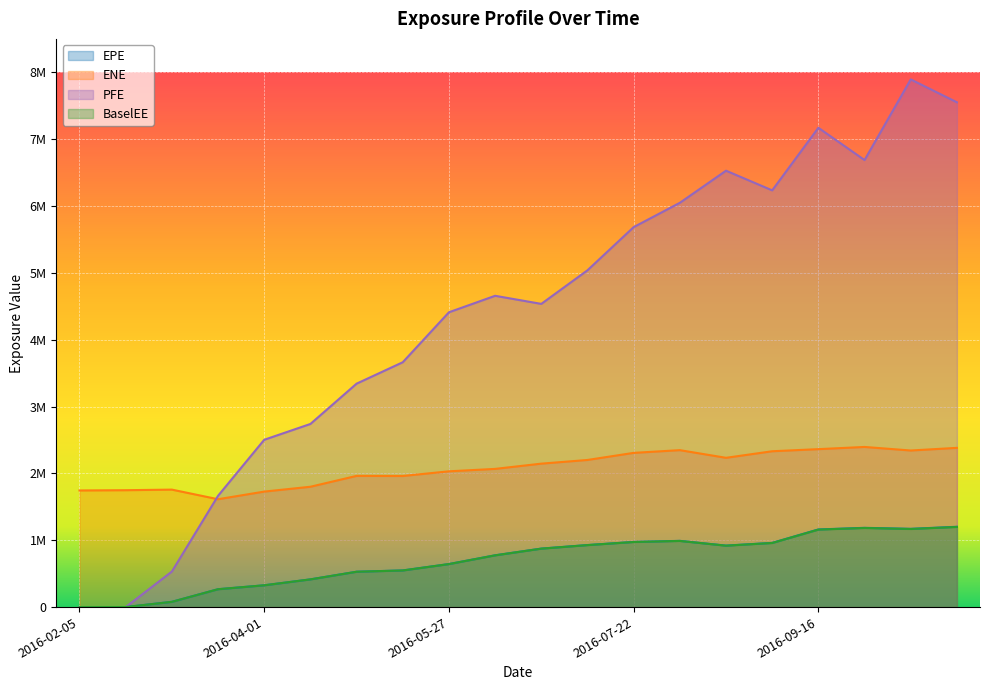

Reading left to right, extract all data points from this chart.

EPE: 2016-02-05=0	2016-02-19=647	2016-03-04=78606	2016-03-18=267383	2016-04-01=326075	2016-04-15=414666	2016-04-29=529020	2016-05-13=548265	2016-05-27=643918	2016-06-10=774770	2016-06-24=875187	2016-07-08=928139	2016-07-22=974914	2016-08-05=990848	2016-08-19=919965	2016-09-02=960458	2016-09-16=1161450	2016-09-30=1185648	2016-10-14=1170832	2016-10-28=1201585
ENE: 2016-02-05=1744677	2016-02-19=1748586	2016-03-04=1757446	2016-03-18=1613608	2016-04-01=1727749	2016-04-15=1800208	2016-04-29=1962735	2016-05-13=1961150	2016-05-27=2031107	2016-06-10=2067318	2016-06-24=2145800	2016-07-08=2200893	2016-07-22=2306946	2016-08-05=2347775	2016-08-19=2233141	2016-09-02=2331224	2016-09-16=2362778	2016-09-30=2395593	2016-10-14=2342479	2016-10-28=2382012
PFE: 2016-02-05=0	2016-02-19=0	2016-03-04=531507	2016-03-18=1664663	2016-04-01=2503008	2016-04-15=2739466	2016-04-29=3342379	2016-05-13=3662786	2016-05-27=4410349	2016-06-10=4656792	2016-06-24=4535843	2016-07-08=5038538	2016-07-22=5684150	2016-08-05=6047967	2016-08-19=6528379	2016-09-02=6234284	2016-09-16=7170157	2016-09-30=6687530	2016-10-14=7893573	2016-10-28=7551632
BaselEE: 2016-02-05=0	2016-02-19=647	2016-03-04=78597	2016-03-18=267325	2016-04-01=325974	2016-04-15=414499	2016-04-29=528746	2016-05-13=547919	2016-05-27=643443	2016-06-10=774114	2016-06-24=874324	2016-07-08=927093	2016-07-22=973724	2016-08-05=989565	2016-08-19=918653	2016-09-02=958933	2016-09-16=1159434	2016-09-30=1183452	2016-10-14=1168510	2016-10-28=1198970